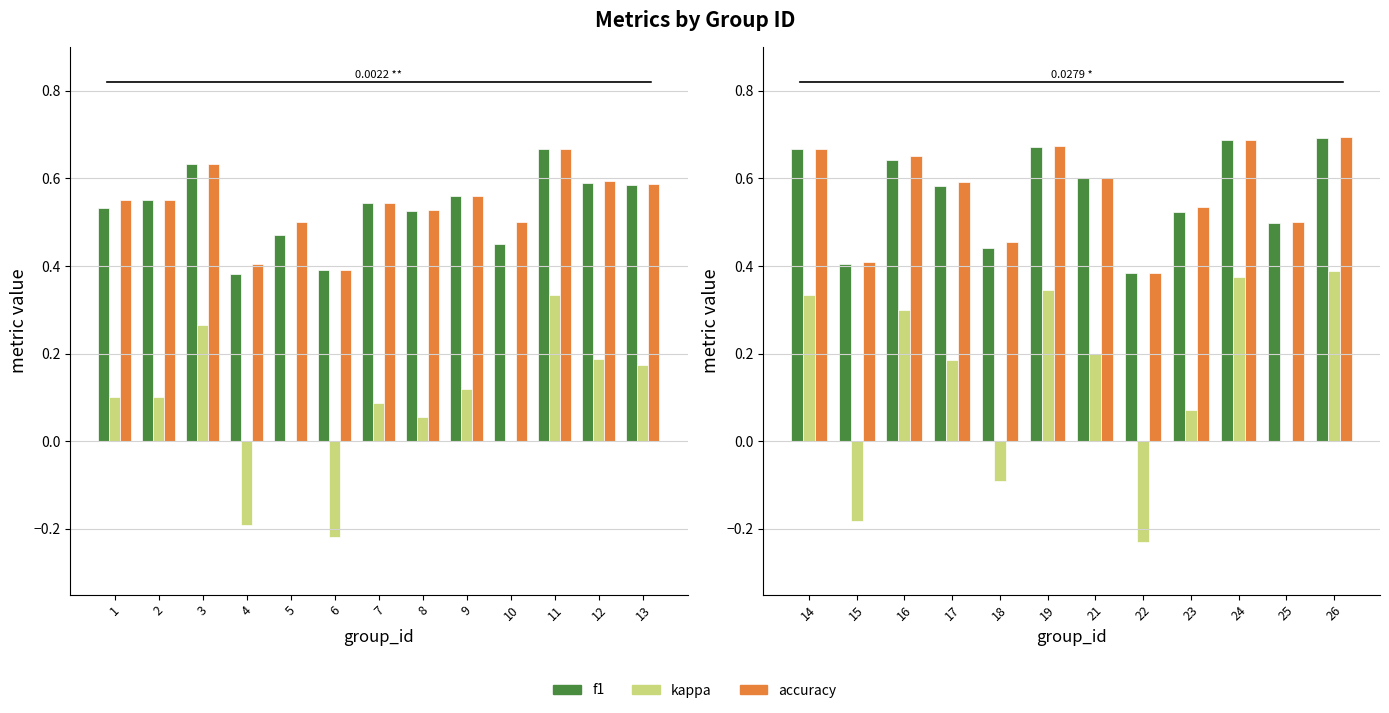

At 26, list the series in order from largest to smallest.

accuracy, f1, kappa